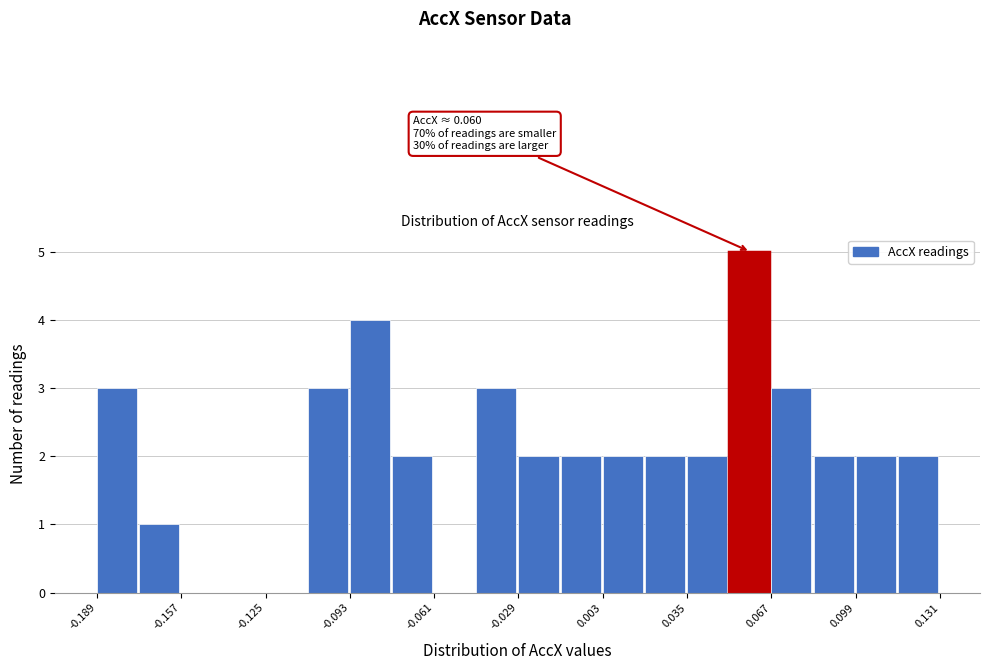

Read against the x-axis, roughly where is the centre of the tallest bar?

0.060